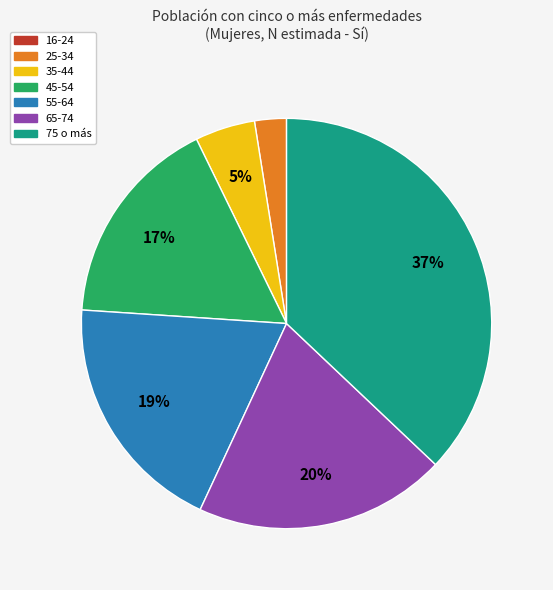

To the nearest percent, what is the difference between the 75 o más and 55-64 slice percentages?

18%